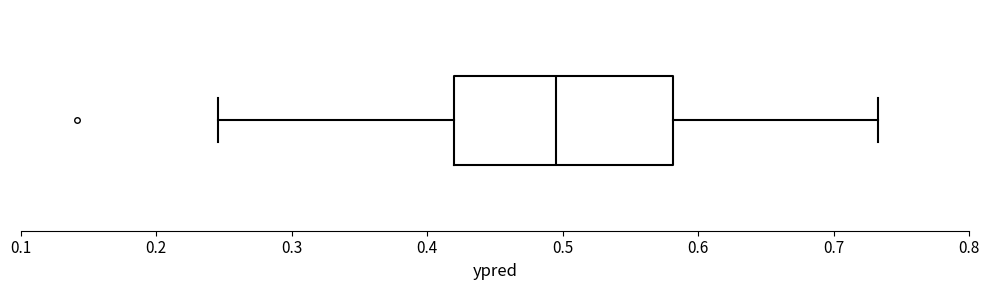

Transcribe this box plot: give where the median line is, the range the box spans, and where the two whiskers end, as read against the x-axis. The values are not printed on the chart, so give them approximately, as read against the axis.

median 0.49, box 0.42 to 0.58, whiskers 0.25 to 0.73